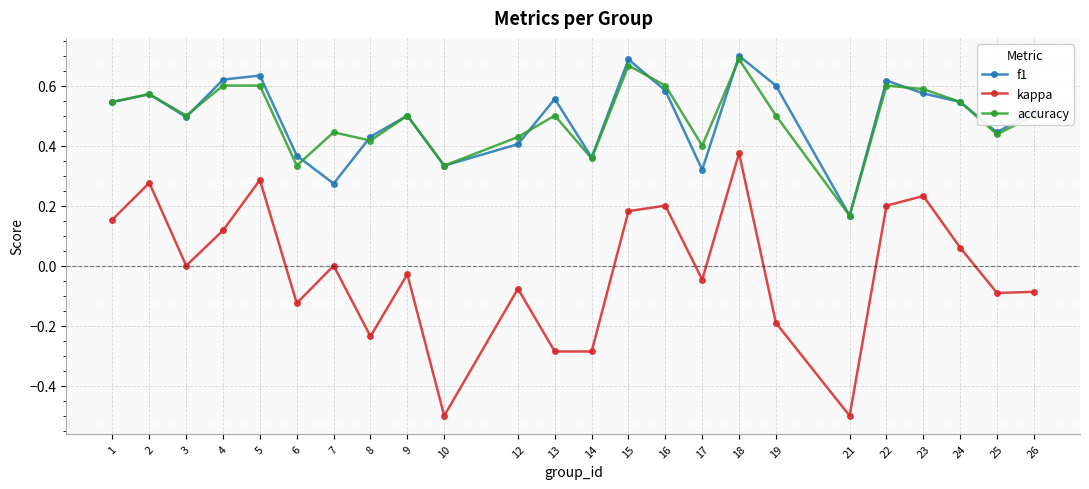

True or false: kappa and accuracy cross at least once.

False